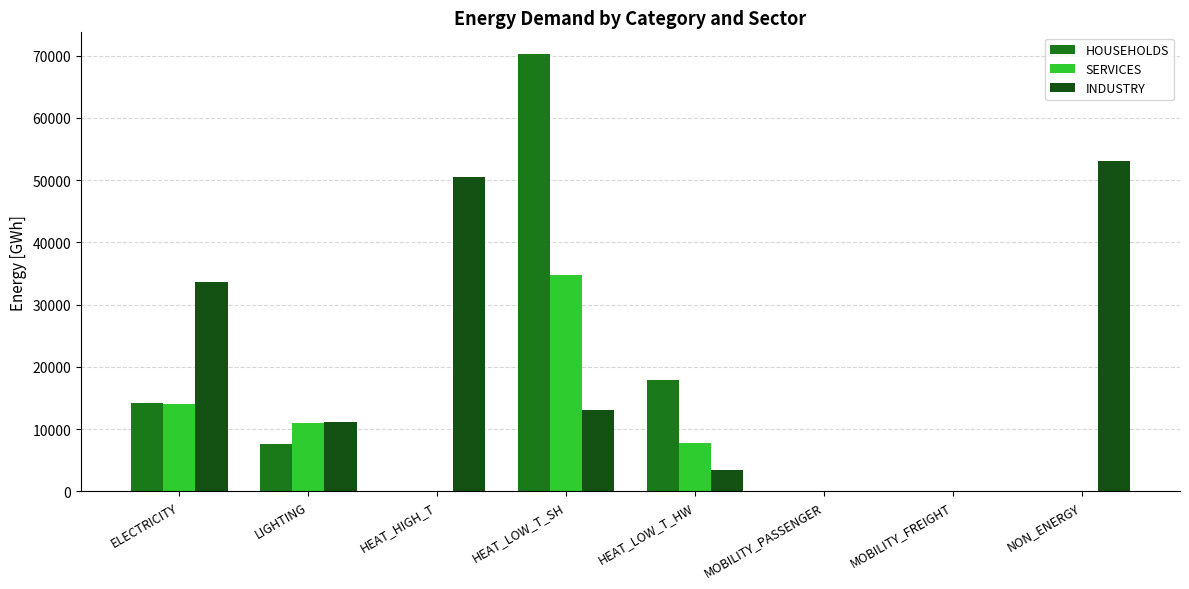

Where does the INDUSTRY series first go above 13118?

ELECTRICITY